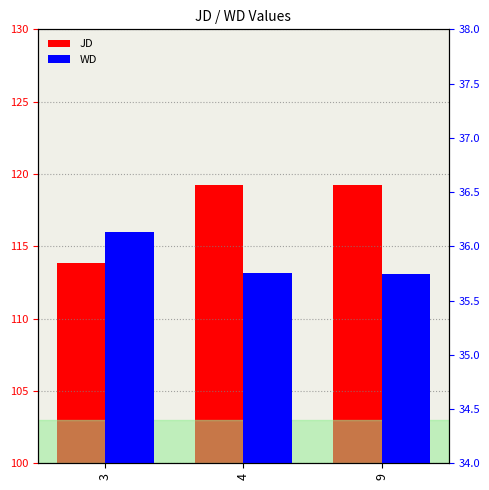

How many bars are there in each group?

2